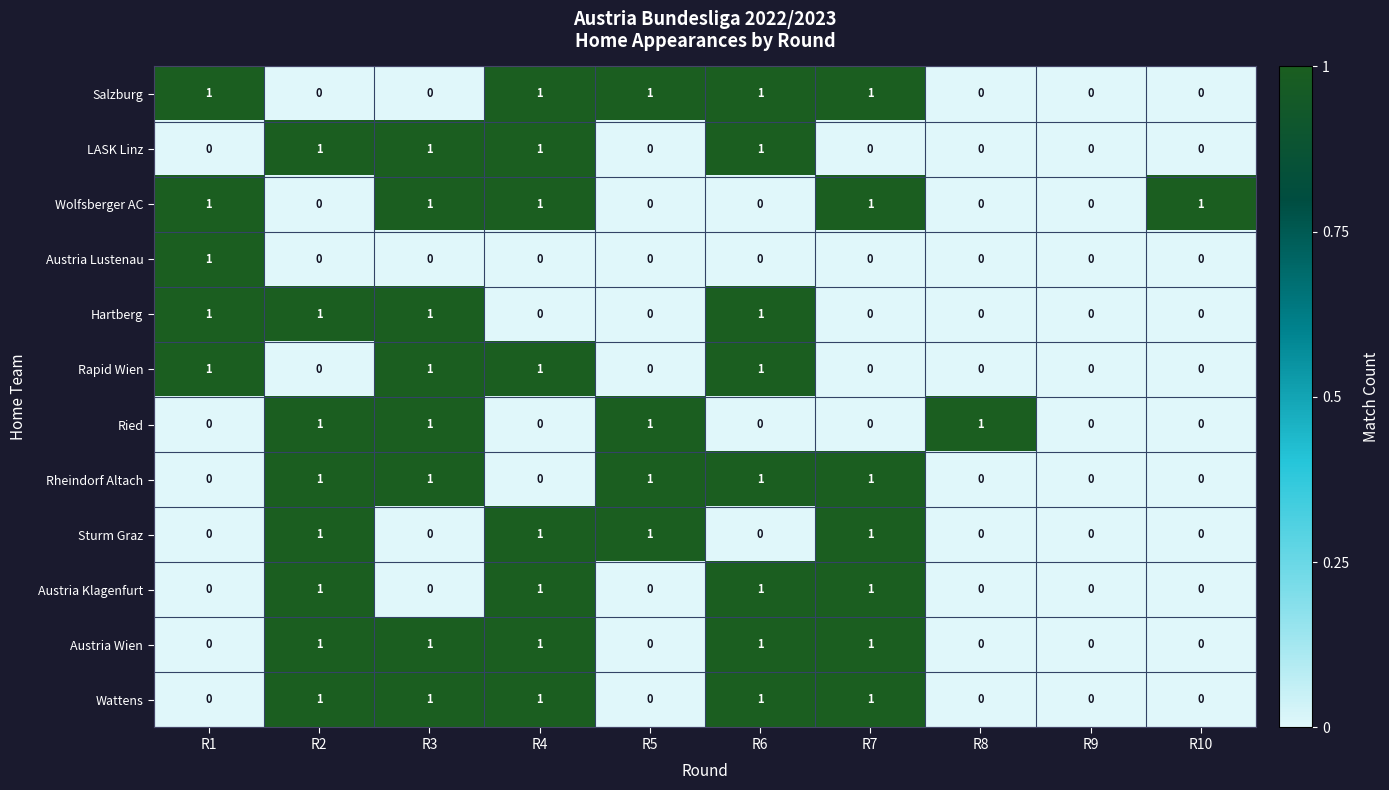

What is the total value across all series at R1?

5